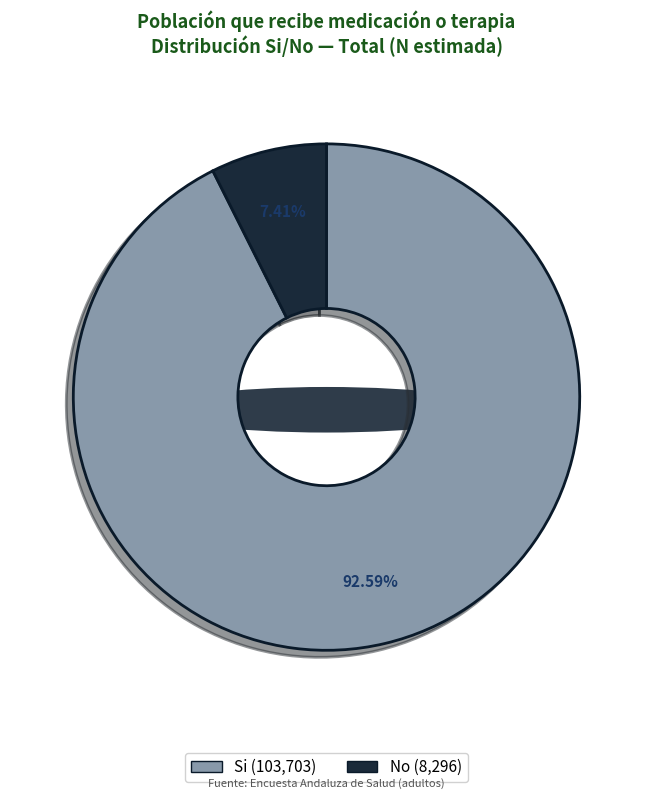

To the nearest percent, what is the difference between the Si and No slice percentages?

85%